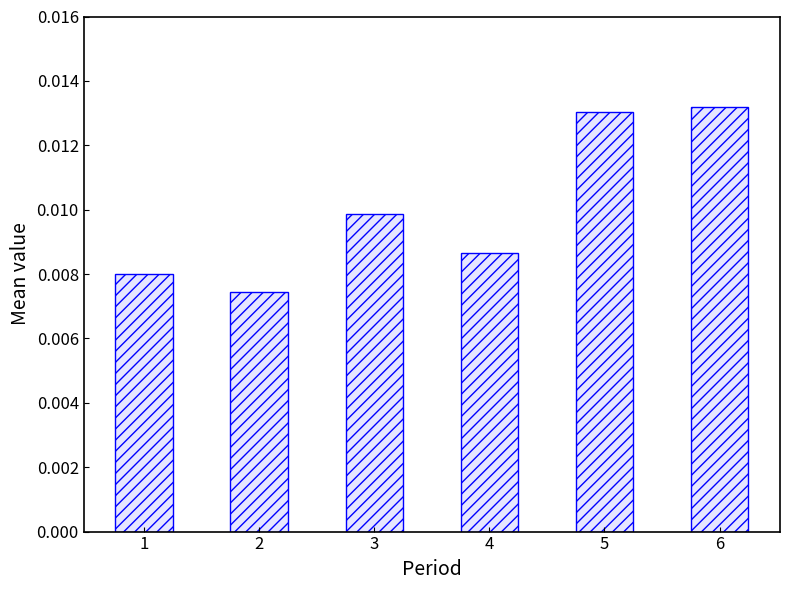

Where is the data nearest to the value 0?

2